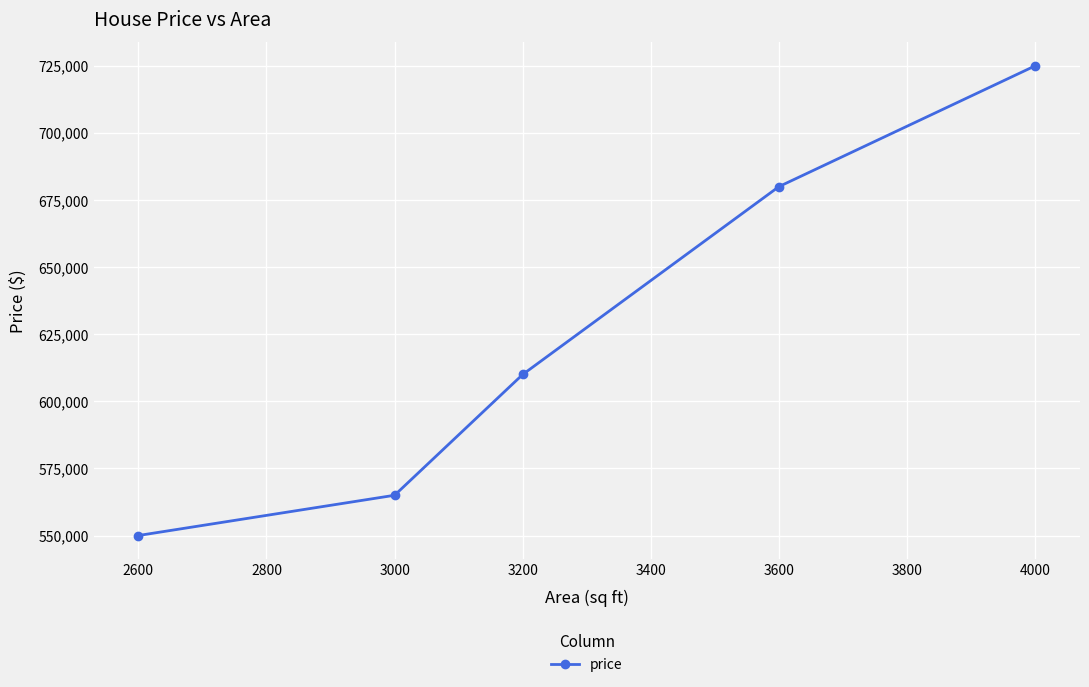

Rank the categories by value from lowest to highest.

2600, 3000, 3200, 3600, 4000